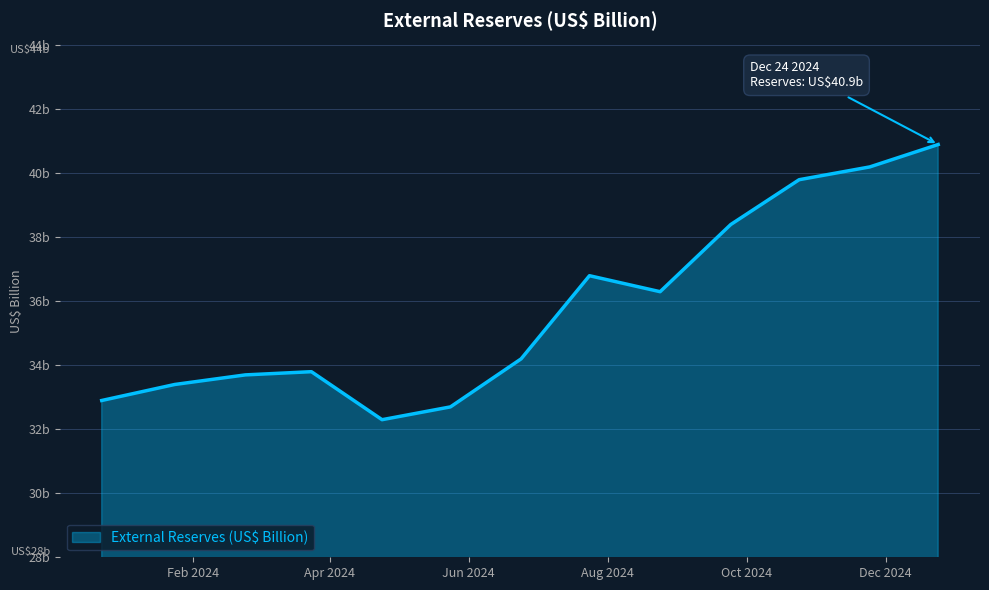

Is this an area chart (filled region under the line)?

Yes